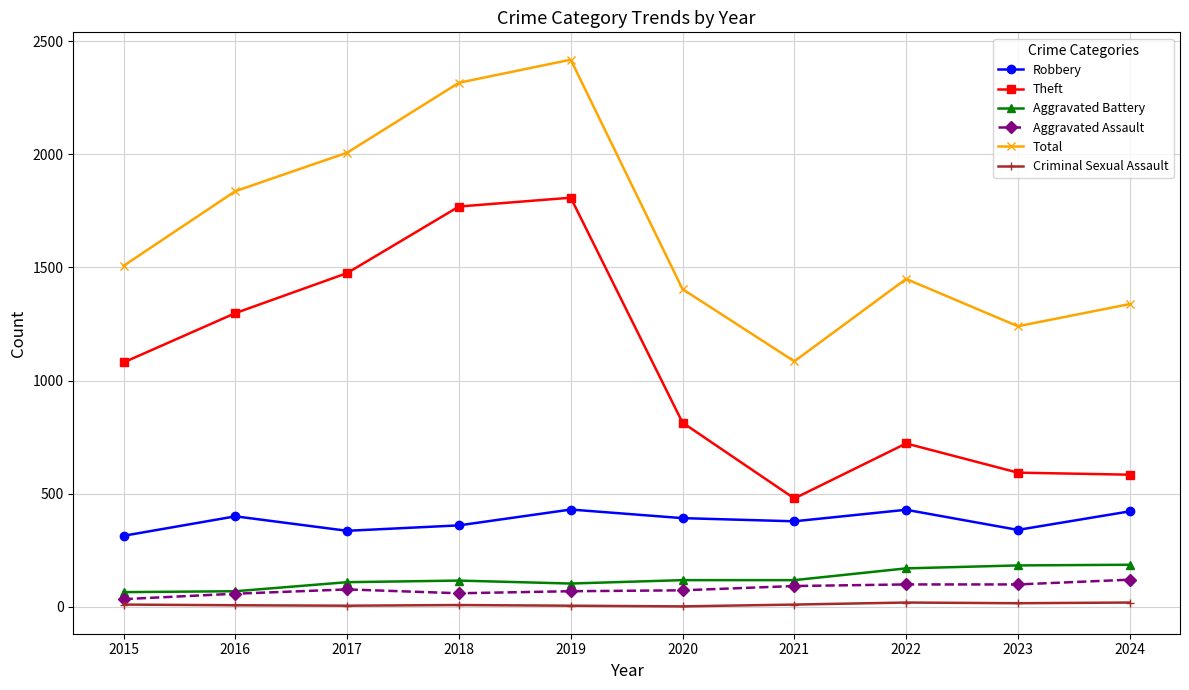

True or false: Aggravated Assault and Total intersect in this chart.

False